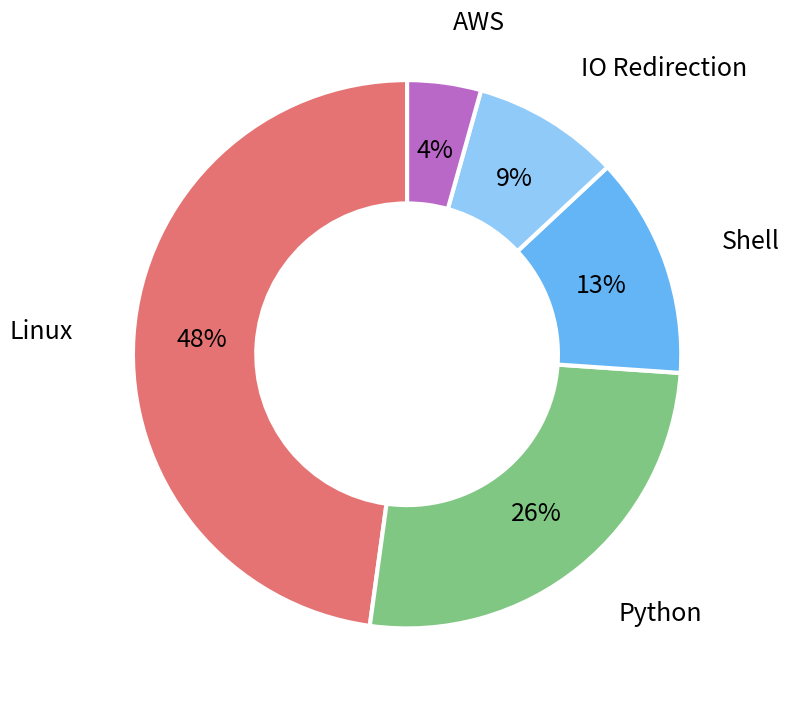

Count the number of slices in the pie.

5